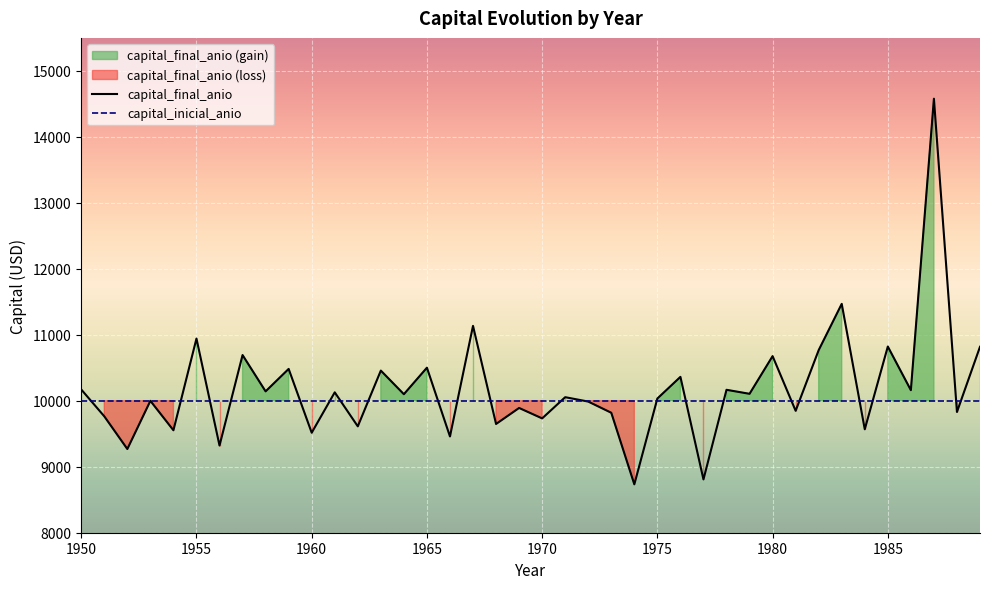

Is the value of capital_inicial_anio at 1985 greater than the value of capital_final_anio at 1960?

Yes